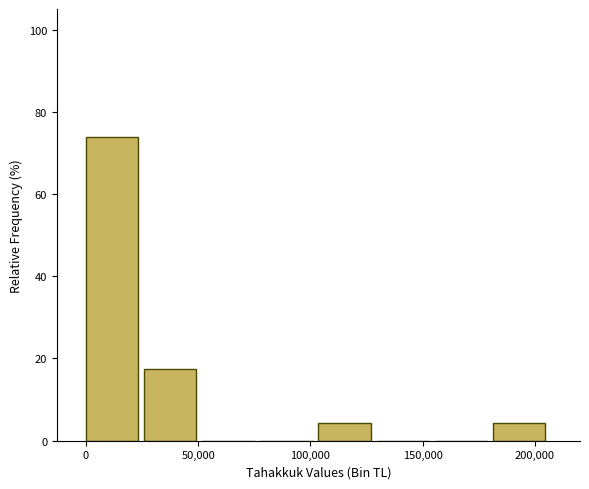

Which range on the x-axis has the tallest bar?

0 to 25000